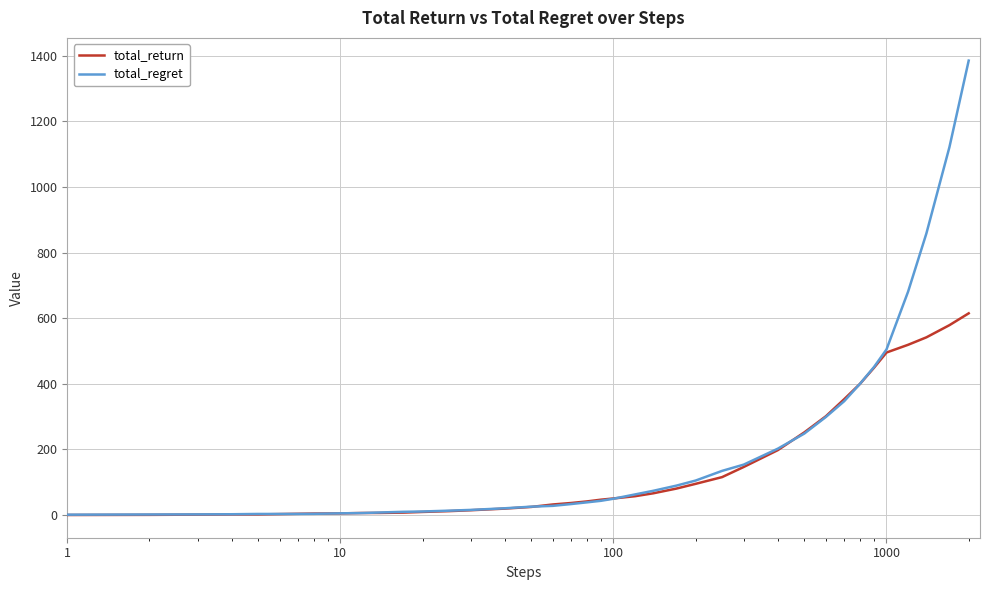

What is the average value of the total_regret series?

186.2